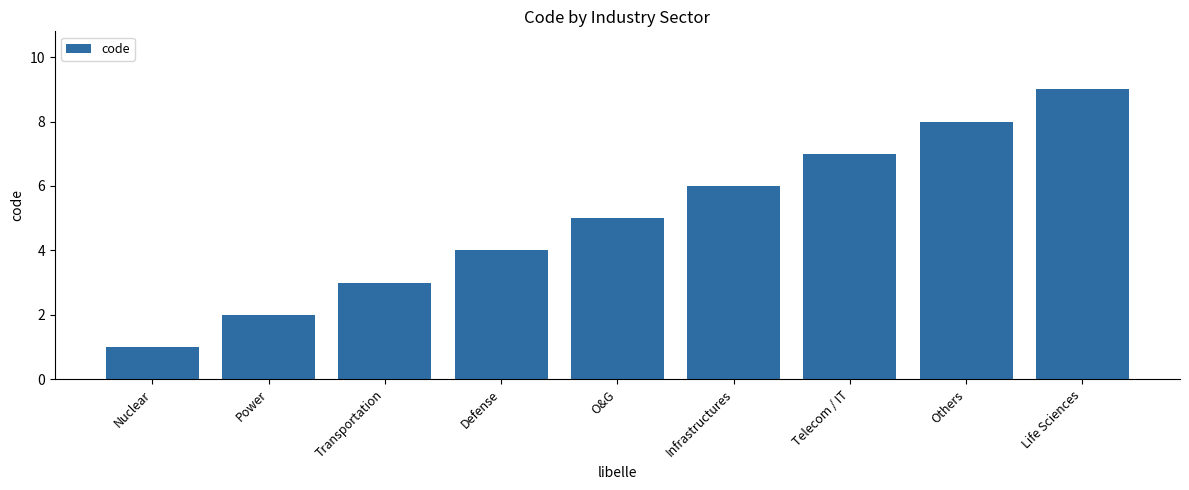

What is the ratio of the value at Others to the value at Telecom / IT?

1.1